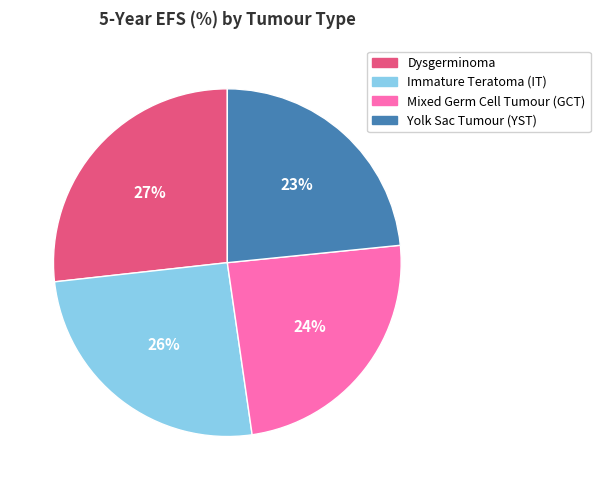

Does Yolk Sac Tumour (YST) represent more than half of the total?

No